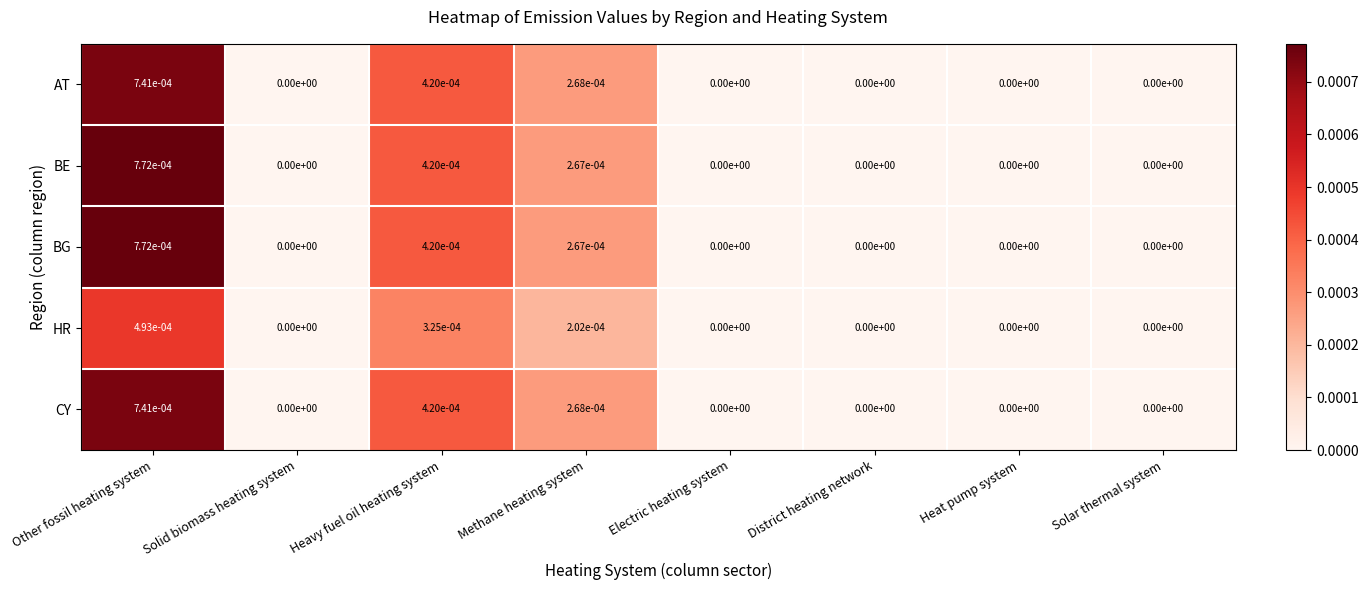

At which label does HR reach its peak?

Other fossil heating system